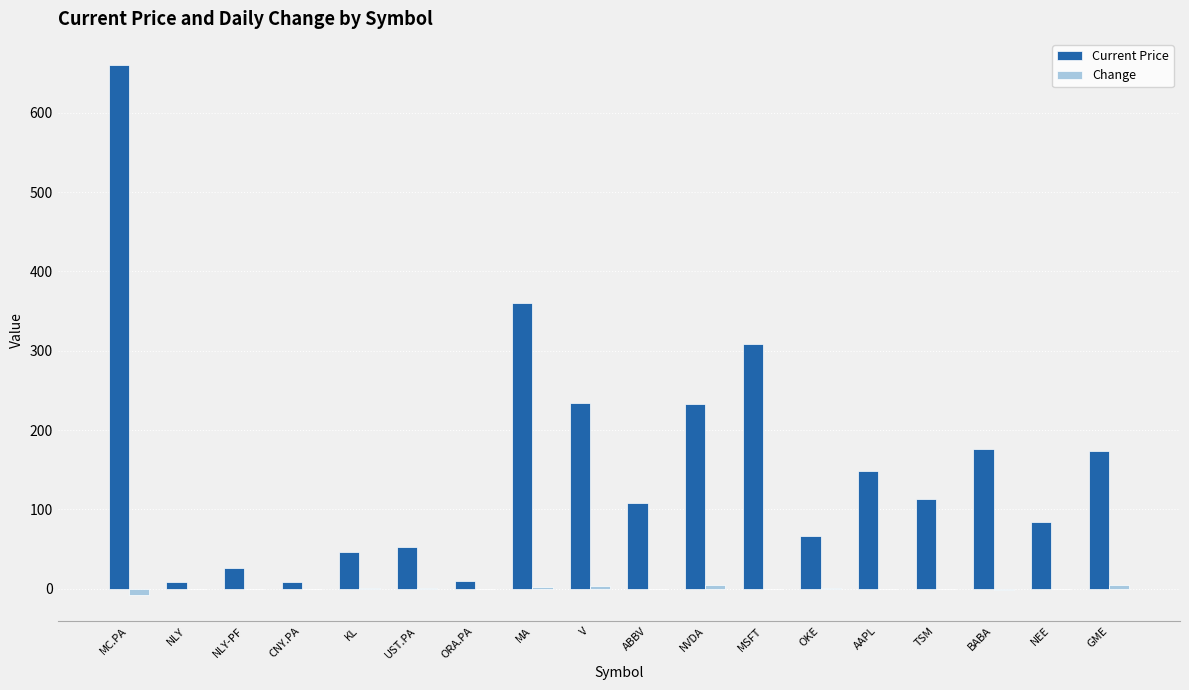

Between MA and OKE, which series saw the biggest shift?

Current Price